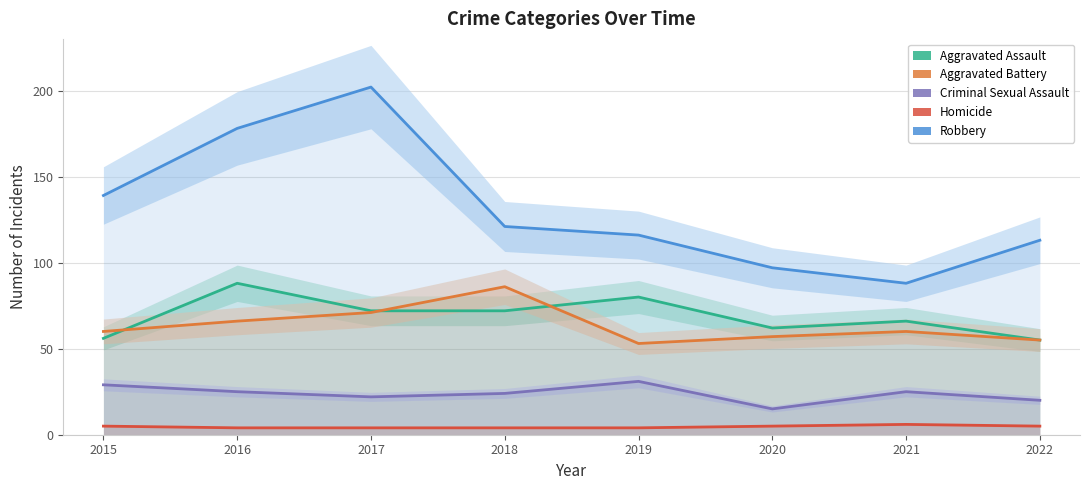

Does the chart have visible grid lines?

Yes